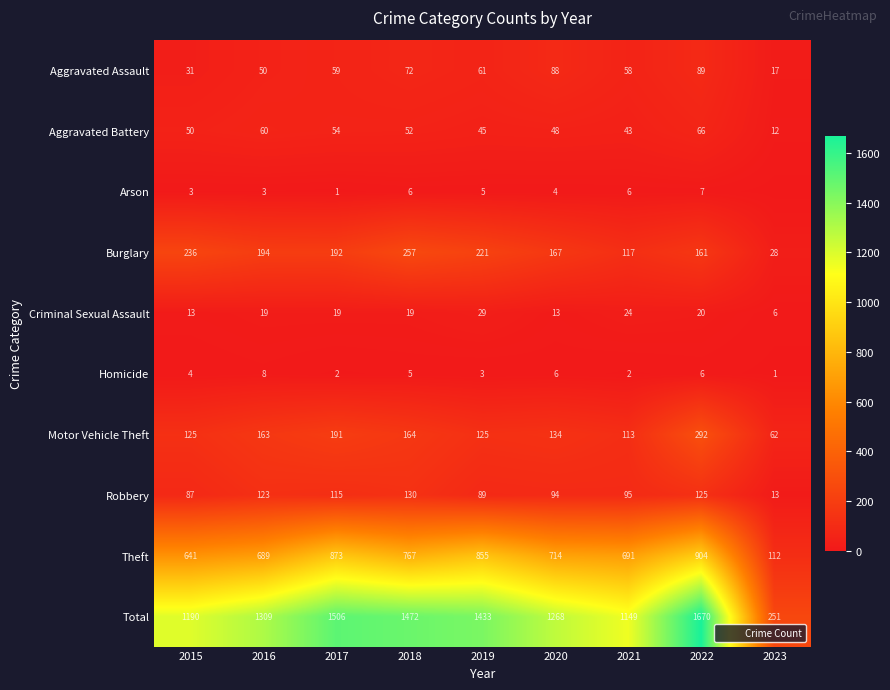

Is it true that Criminal Sexual Assault equals 13 at 2020?

True